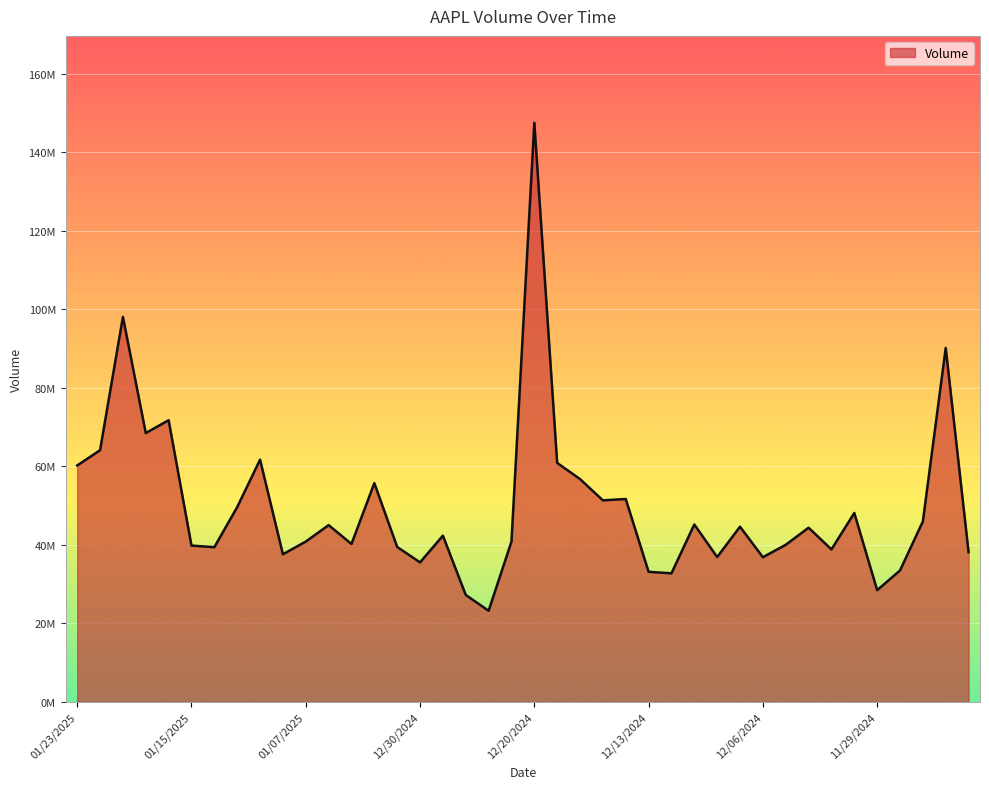

Does the chart have visible grid lines?

Yes